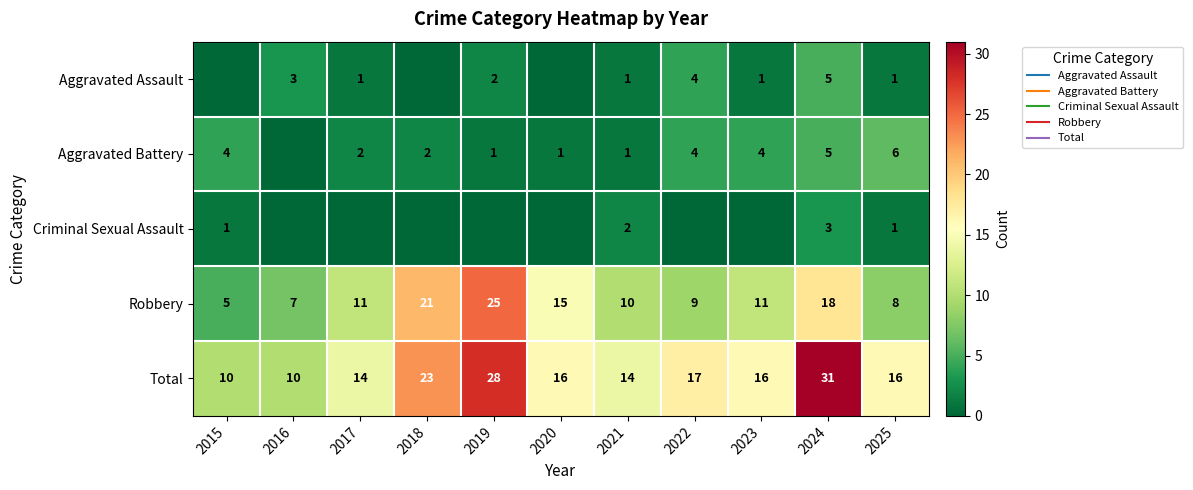

Which category has the highest value across all series?

2024